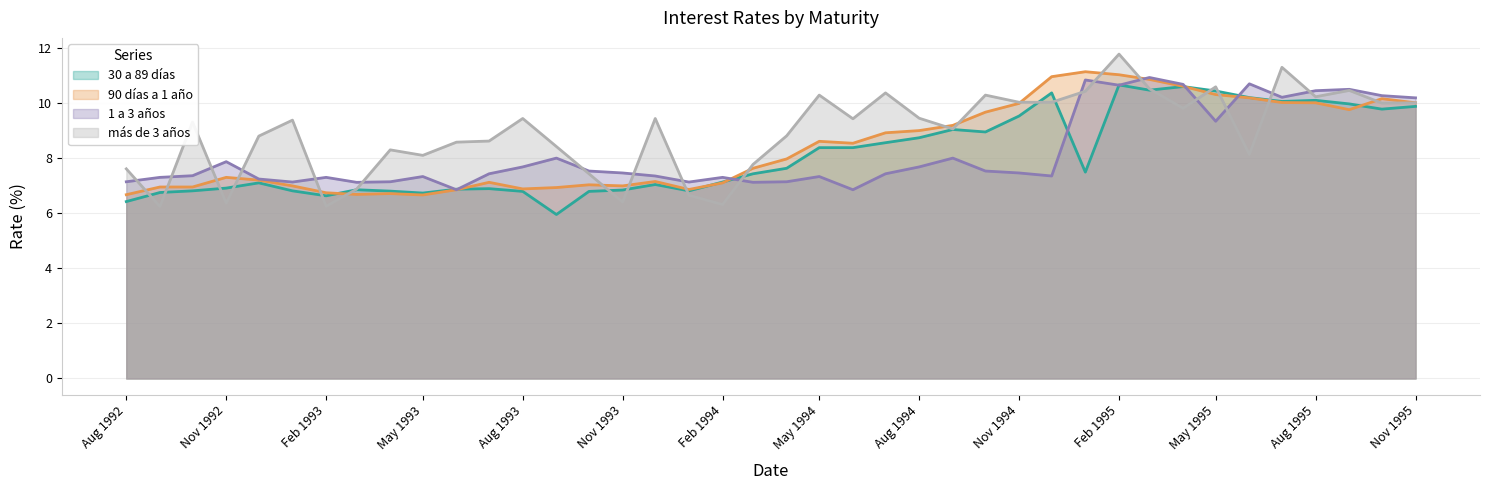

What is the total value across all series at 01-10-1995?

40.2